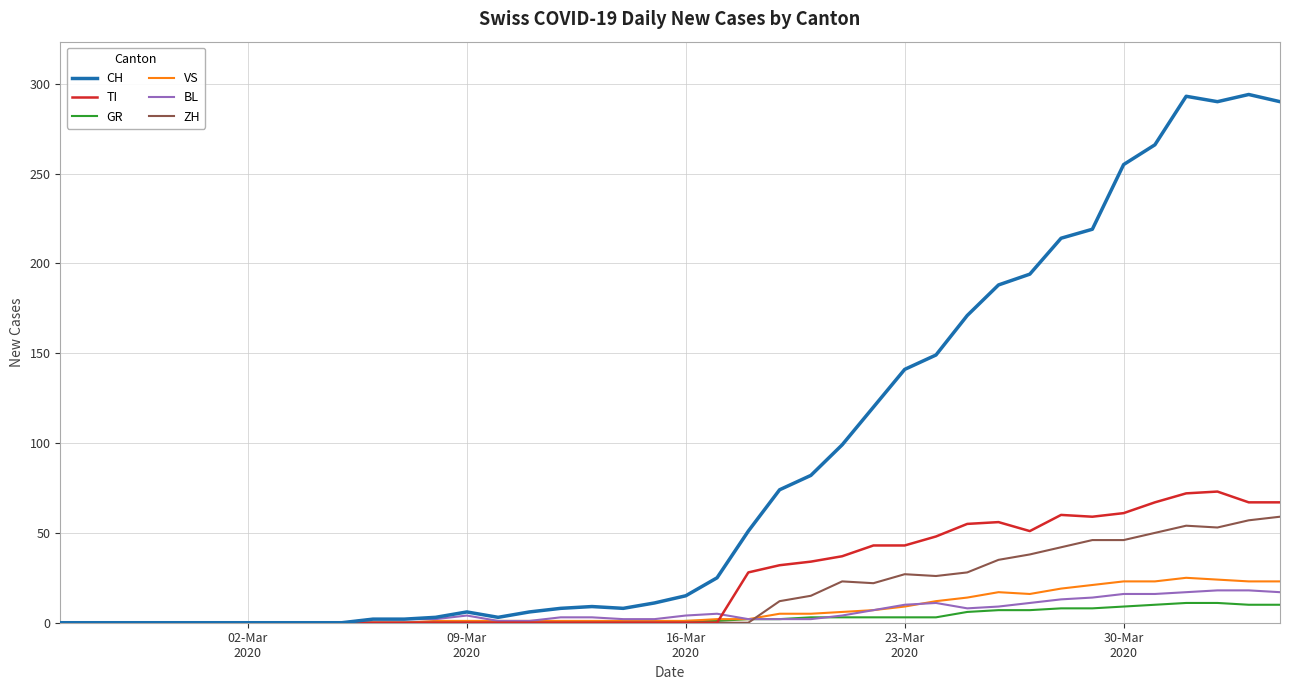

What is the greatest value displayed?

294